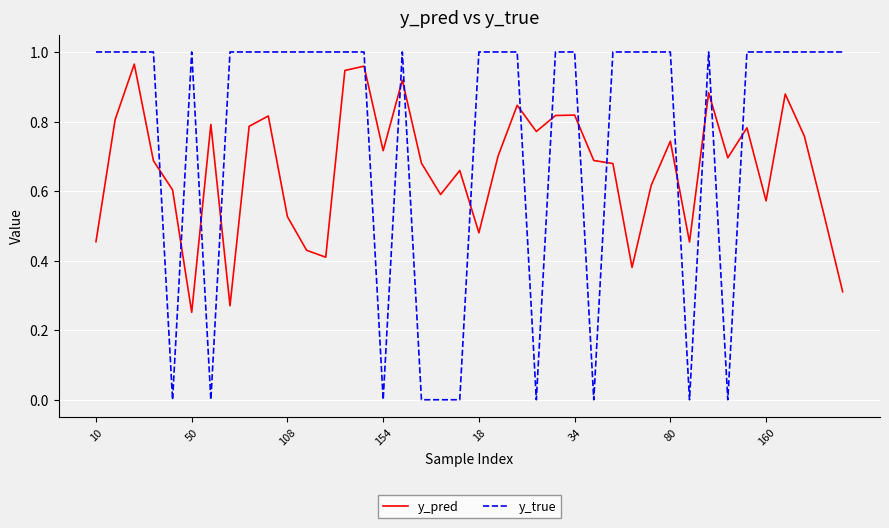

How many lines are shown in the chart?

2